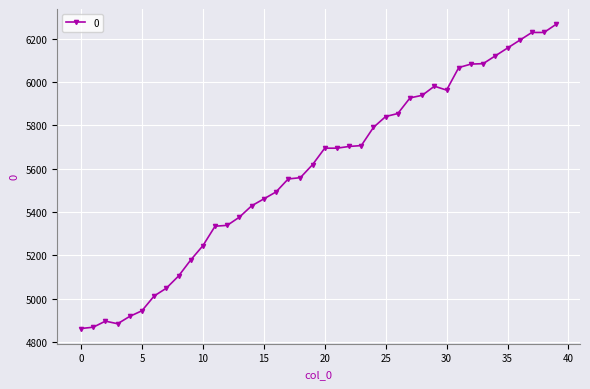

What is the value of the 8th point from the left?

5049